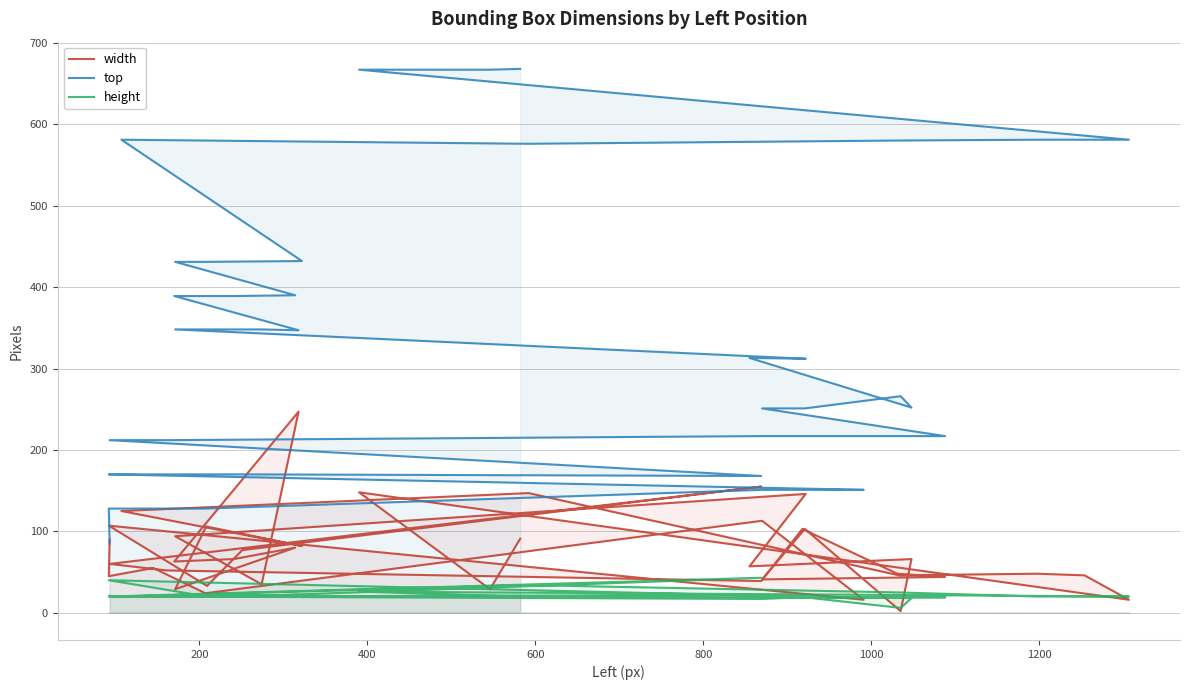

What is the maximum value for width?

247